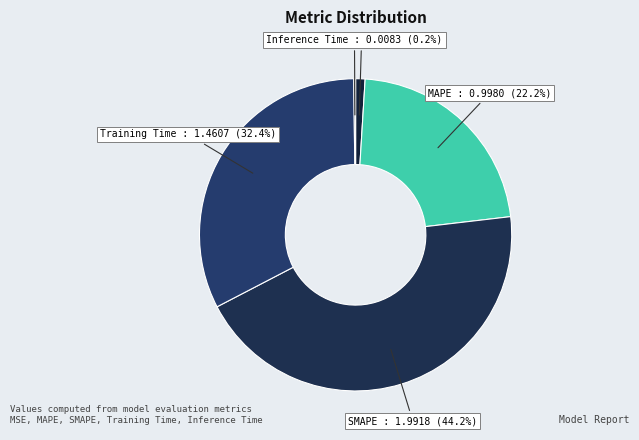

How many segments does this pie chart have?

5